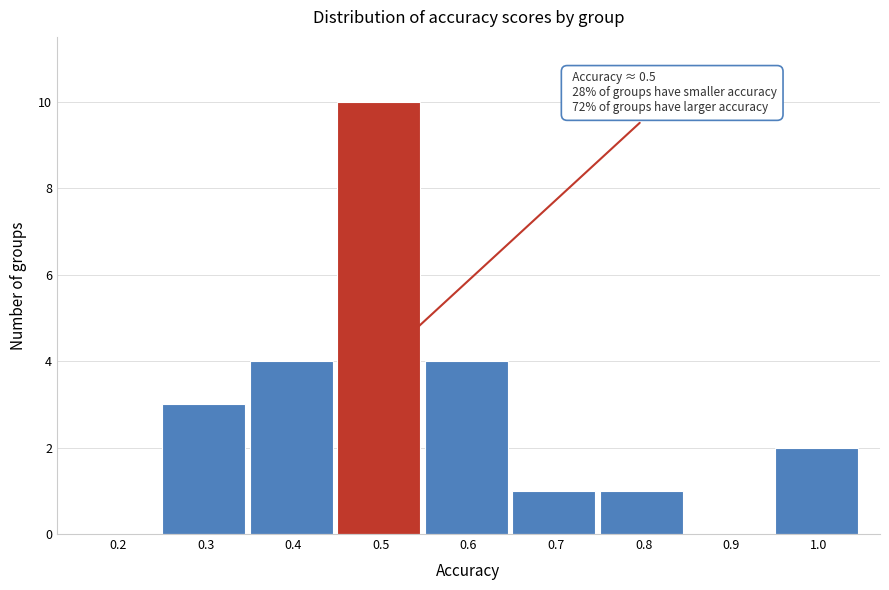

Reading left to right, list all the values displayed in this chart.

0.2=0	0.3=3	0.4=4	0.5=10	0.6=4	0.7=1	0.8=1	0.9=0	1.0=2